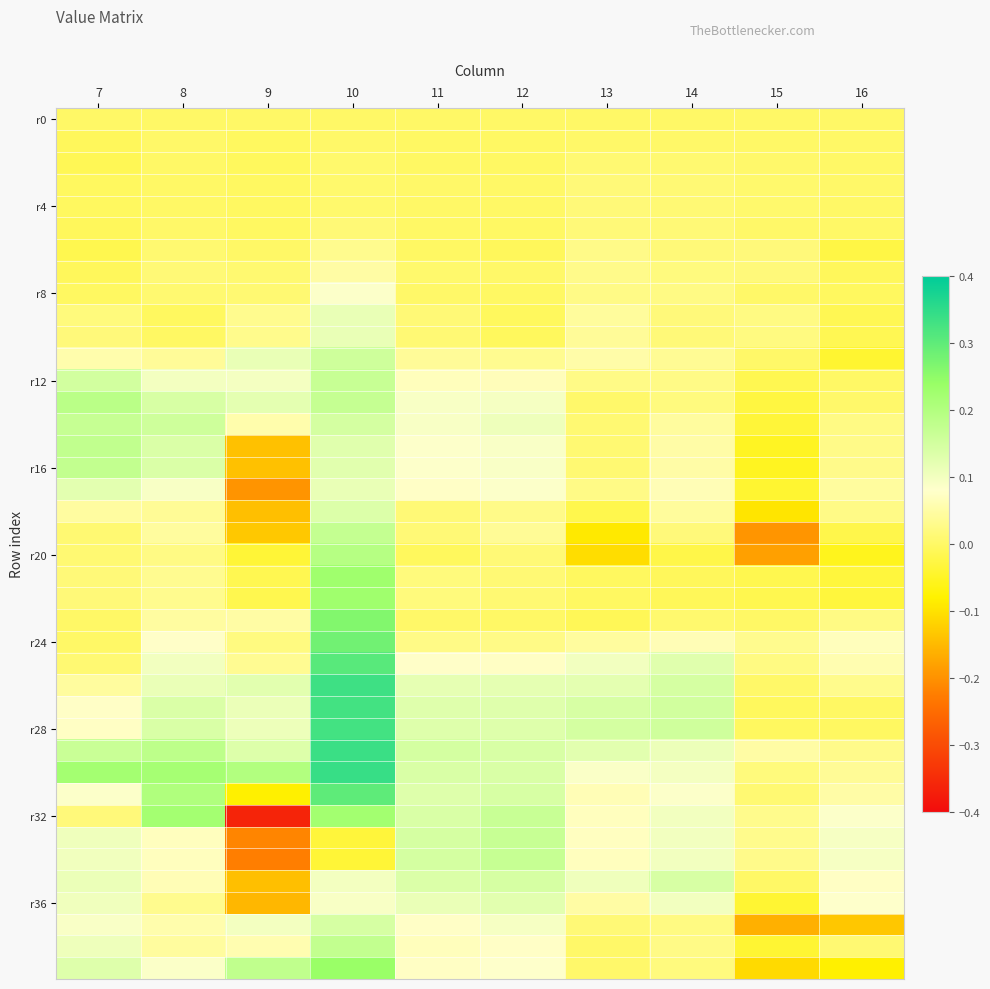

At which category is the sum across all series the highest?

10